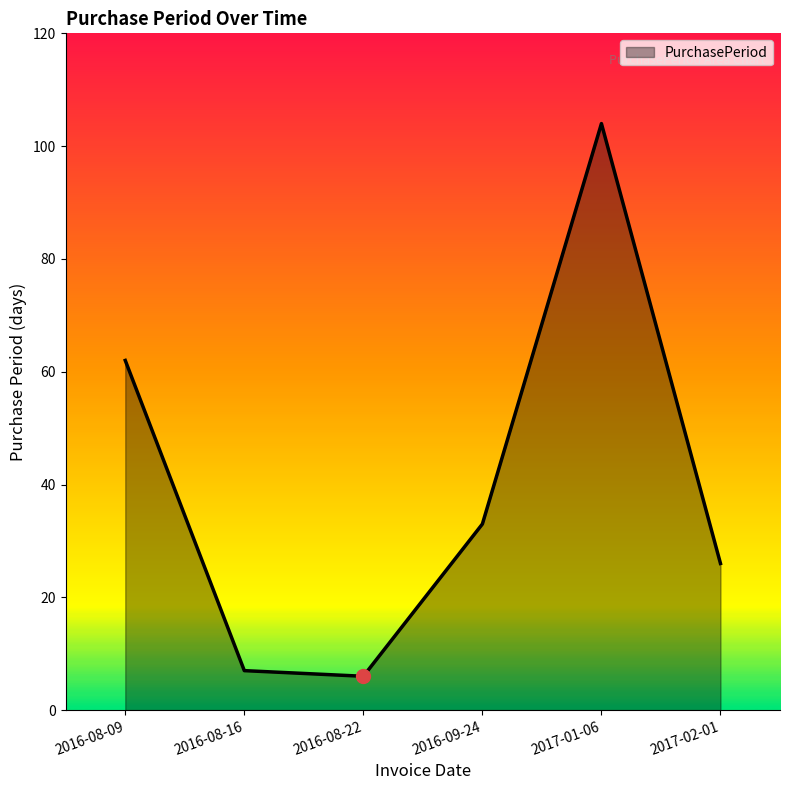

What is the greatest value displayed?

104